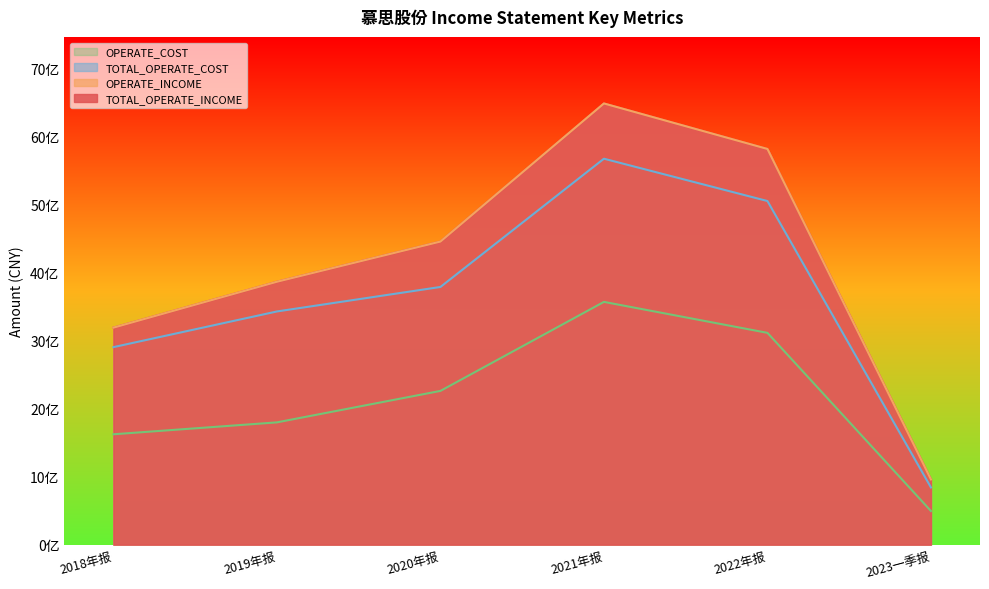

Rank the series by their maximum value, from lowest to highest.

OPERATE_COST, TOTAL_OPERATE_COST, TOTAL_OPERATE_INCOME, OPERATE_INCOME